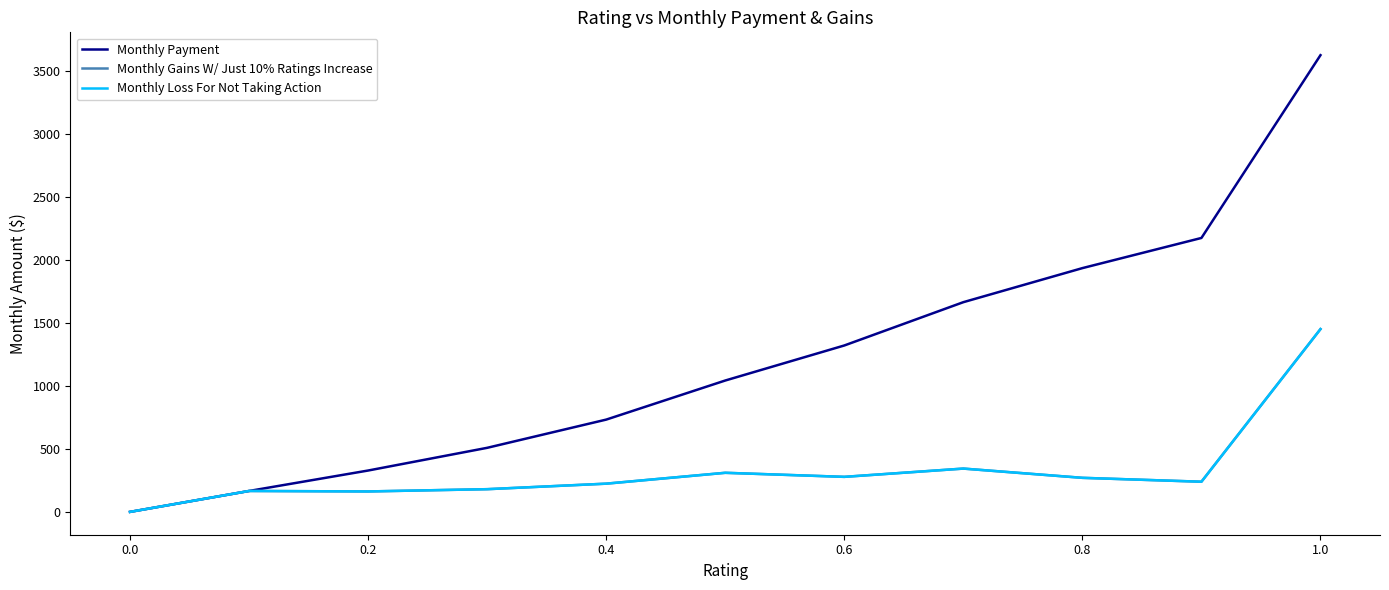

Where is Monthly Payment nearest to the value 1810?

0.8